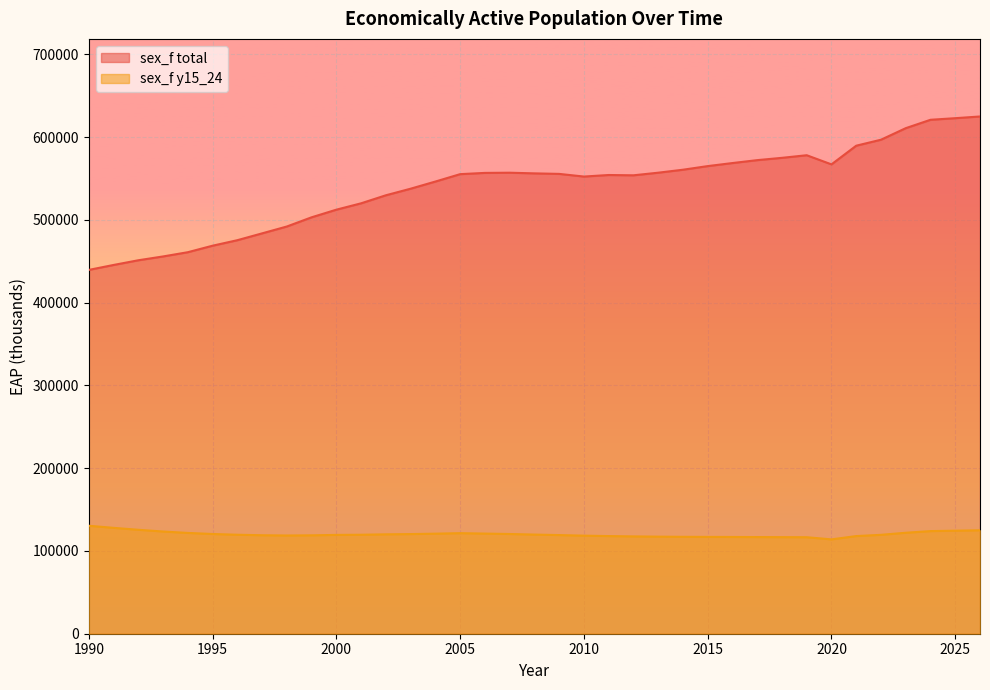

The value of sex_f total at 1996 is 806300.2. True or false?

False